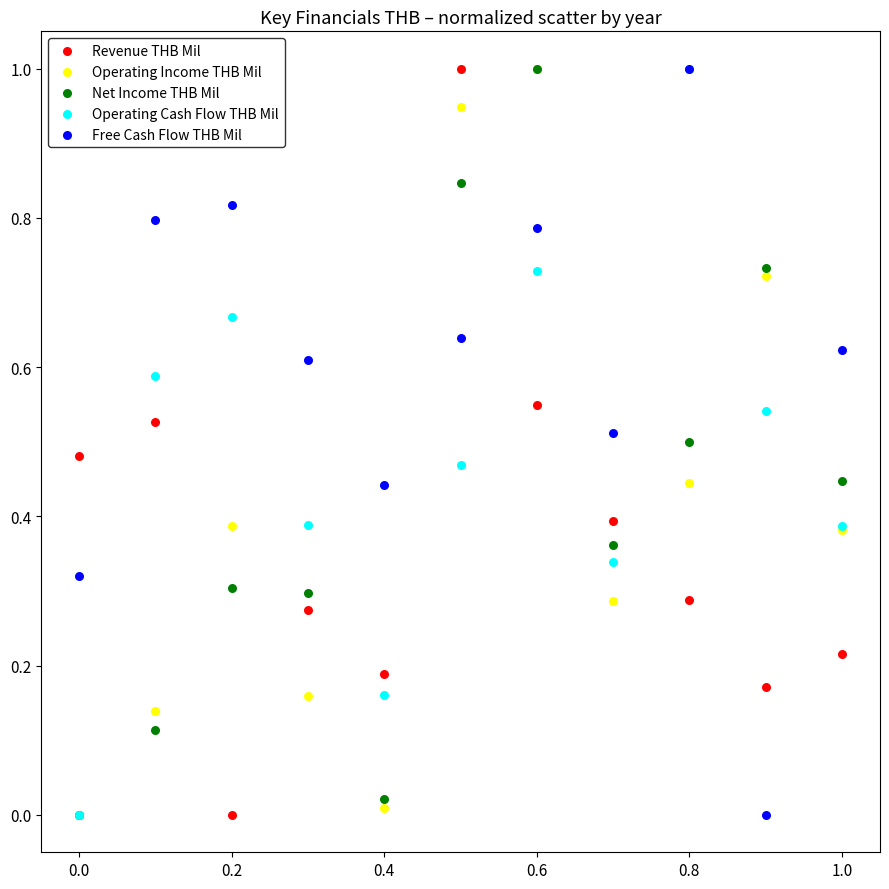

What are all the series names shown in the legend?

Revenue THB Mil, Operating Income THB Mil, Net Income THB Mil, Operating Cash Flow THB Mil, Free Cash Flow THB Mil